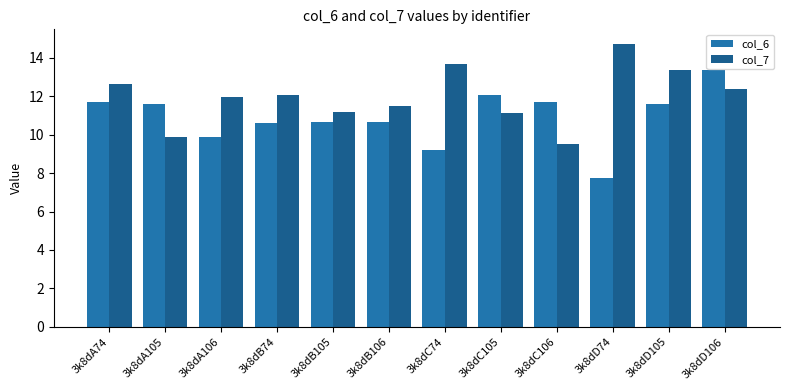

What is the average value of the col_7 series?

12.0